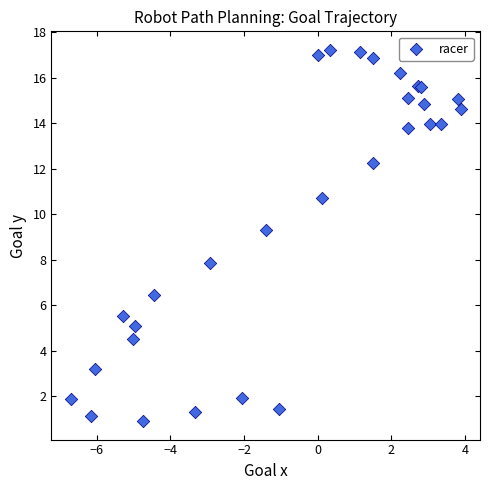

What Y value in the scatter plot is closest to 9?

9.3